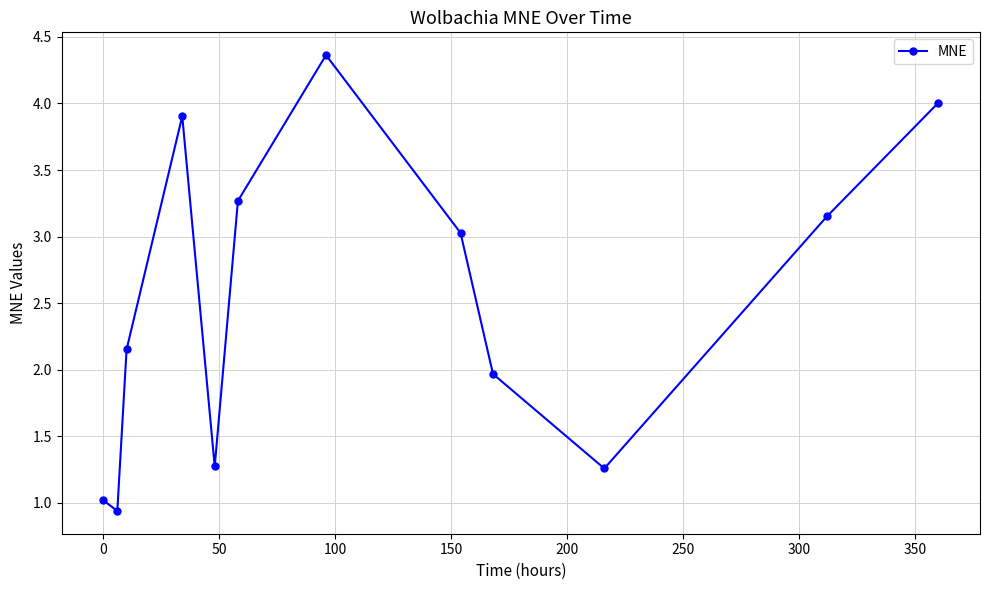

How many interior local valleys (lower than both neighbors) does the data have?

3